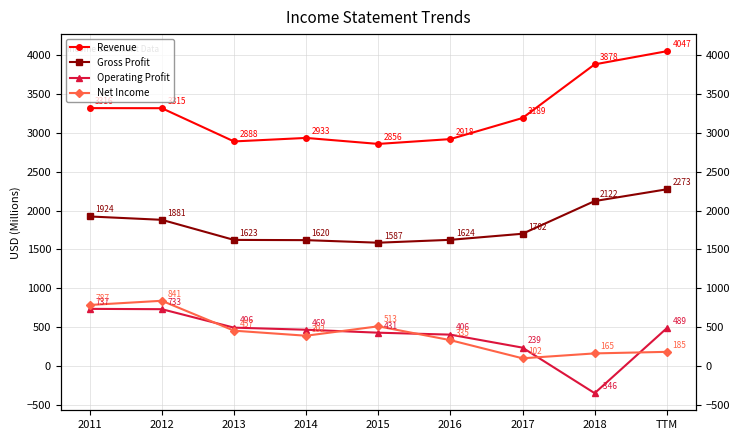

Where is the first local minimum for Gross Profit?

2015